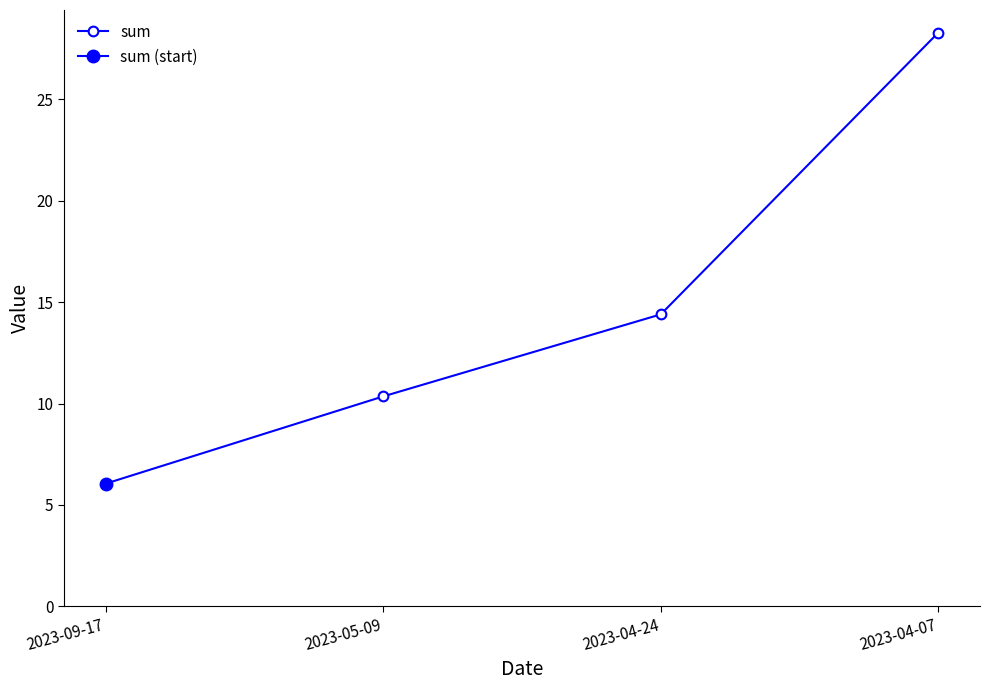

How many series are shown in this chart?

1